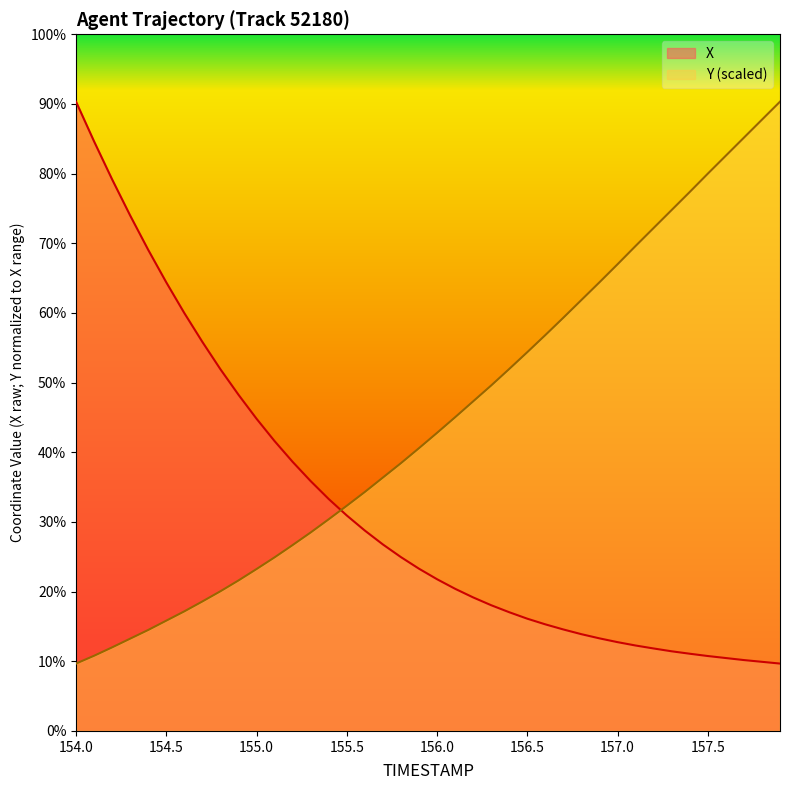

Which label corresponds to the smallest value in the chart?

157.9